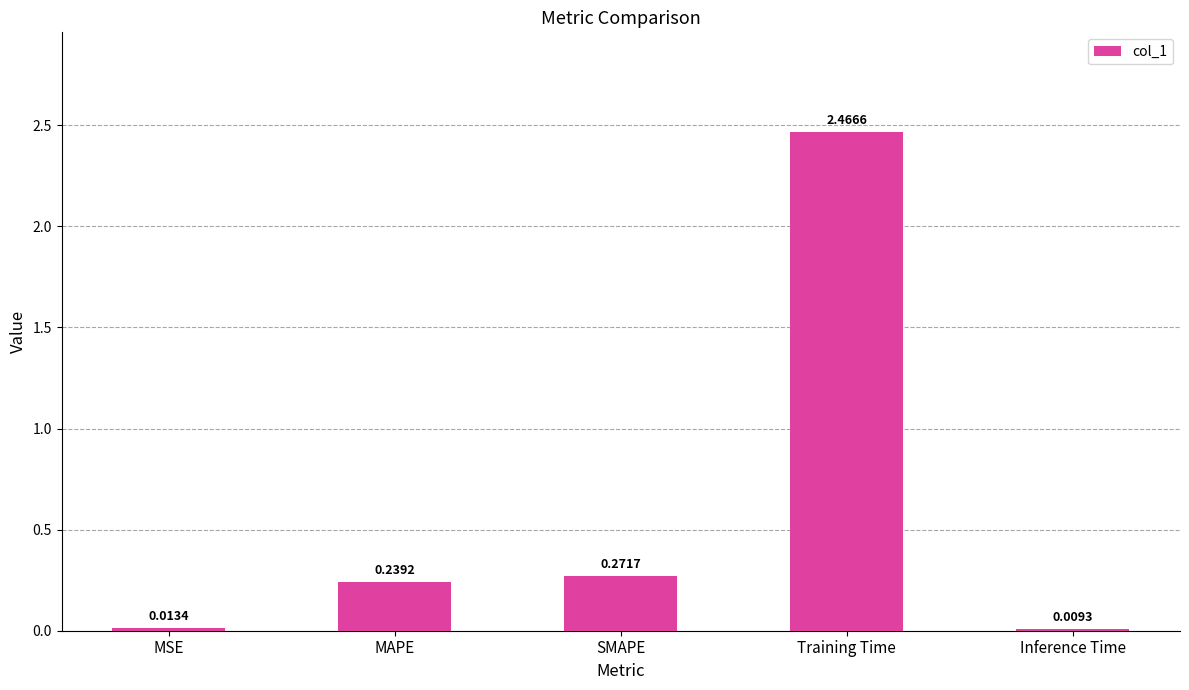

What is the average value?

0.6